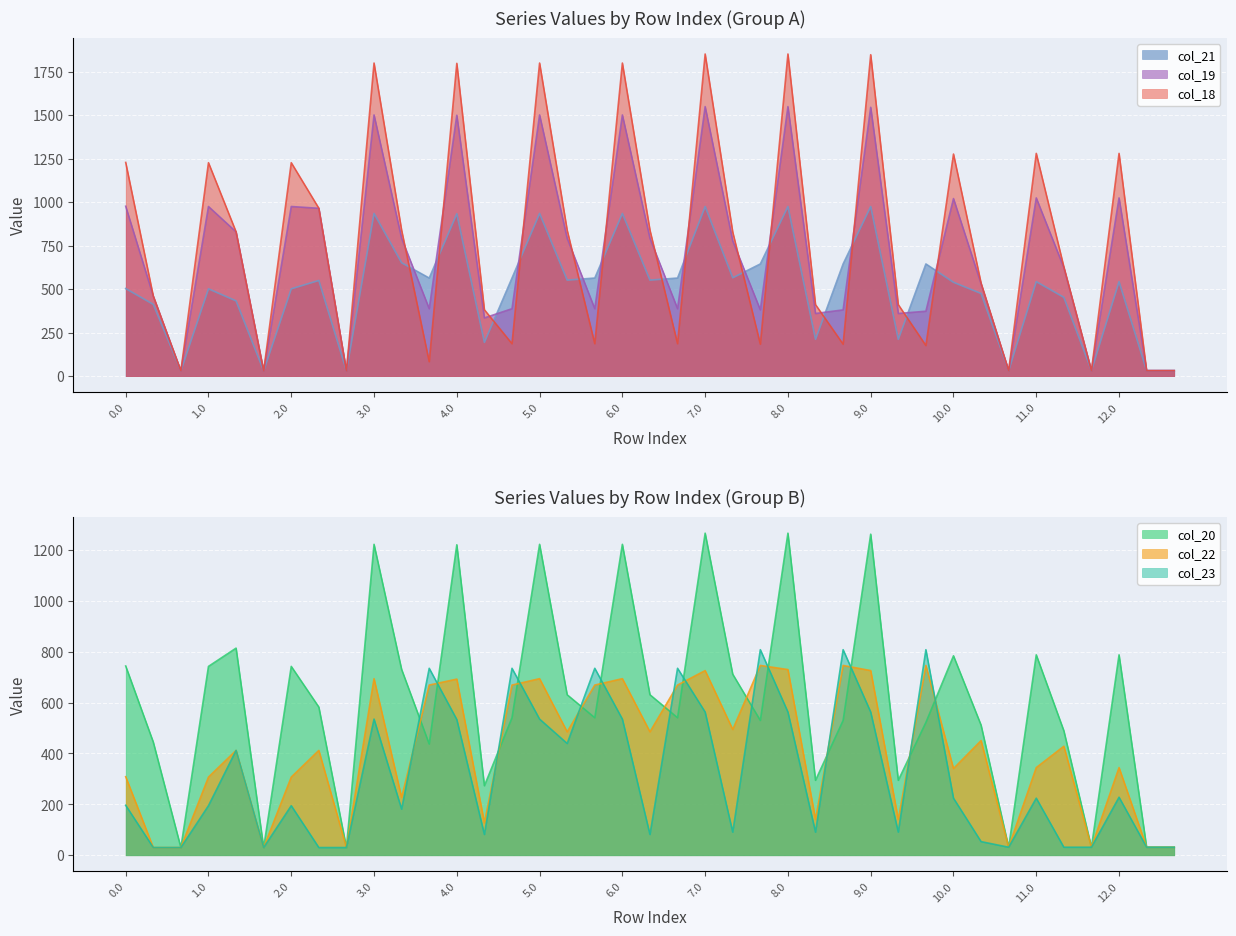

Reading left to right, what are all the values shown in this chart?

col_21: 502.9	412.1	30.2	501.4	432.1	30.2	501.4	549.5	30.2	934.6	651.2	563.3	932.8	193.9	563.3	934.6	551.5	563.3	934.6	551.5	563.3	974.4	564.8	644.3	974.4	211.3	644.3	974.4	211.3	644.3	538.9	474.7	31.4	542.7	452.5	31.4	542.7	31.4	31.4
col_19: 975.9	459.4	30.2	974.3	828.6	30.2	974.3	964.1	30.2	1500.5	791.5	387.1	1498.7	334.2	387.1	1500.5	791.5	387.1	1500.5	791.5	387.1	1548.4	776.5	380.3	1548.4	359.7	380.3	1544.4	359.7	372.6	1020.0	530.1	31.4	1023.8	623.4	31.4	1023.8	31.4	31.4
col_20: 743.7	444.8	30.2	742.2	813.9	30.2	742.2	582.2	30.2	1221.9	730.3	437.0	1220.1	273.1	540.3	1221.9	630.7	540.3	1221.9	630.7	540.3	1265.7	711.3	529.7	1265.7	294.5	529.7	1261.7	294.5	522.0	783.8	511.4	31.4	787.6	489.3	31.4	787.6	31.4	31.4
col_18: 1227.6	459.6	30.2	1226.1	828.8	30.2	1226.1	964.3	30.2	1798.7	838.1	82.7	1796.9	380.9	186.1	1798.7	838.1	186.1	1798.7	838.1	186.1	1850.6	827.2	183.3	1850.6	410.4	183.3	1846.6	410.4	175.6	1275.8	534.3	31.4	1279.6	627.6	31.4	1279.6	31.4	31.4
col_22: 308.7	30.2	30.2	307.2	412.1	30.2	307.2	412.1	30.2	693.9	227.1	668.8	692.2	127.4	668.8	693.9	485.0	668.8	693.9	485.0	668.8	725.7	494.3	745.9	729.7	140.7	745.9	725.7	140.7	745.9	340.7	450.6	31.4	344.5	428.4	31.4	344.5	31.4	31.4
col_23: 196.3	30.2	30.2	194.7	412.1	30.2	194.7	30.2	30.2	535.0	181.2	734.7	533.3	81.6	734.7	535.0	439.1	734.7	535.0	81.6	734.7	562.7	90.8	807.8	562.7	90.8	807.8	562.7	90.8	807.8	224.2	53.6	31.4	224.2	31.4	31.4	228.0	31.4	31.4